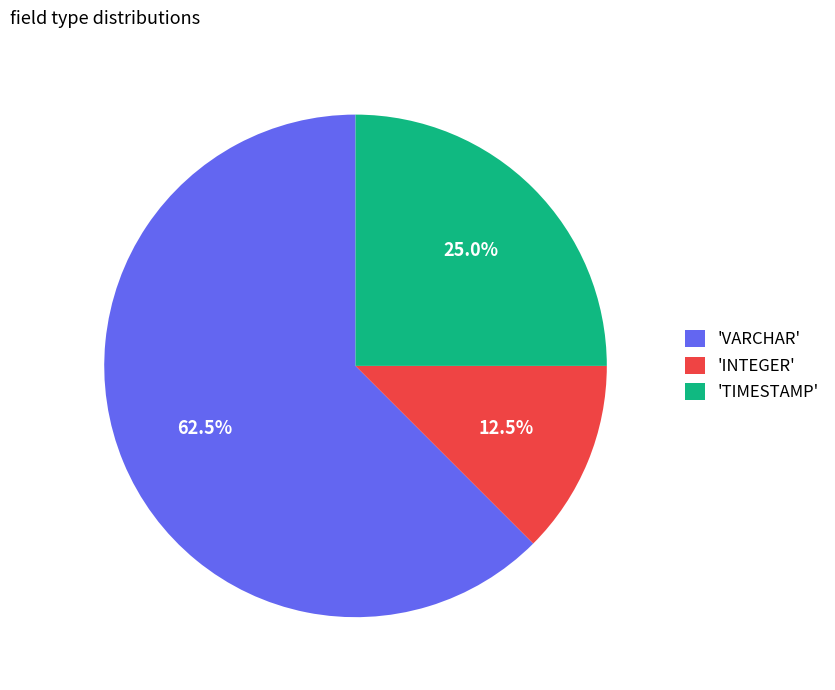

Between 'VARCHAR' and 'INTEGER', which is larger?

'VARCHAR'